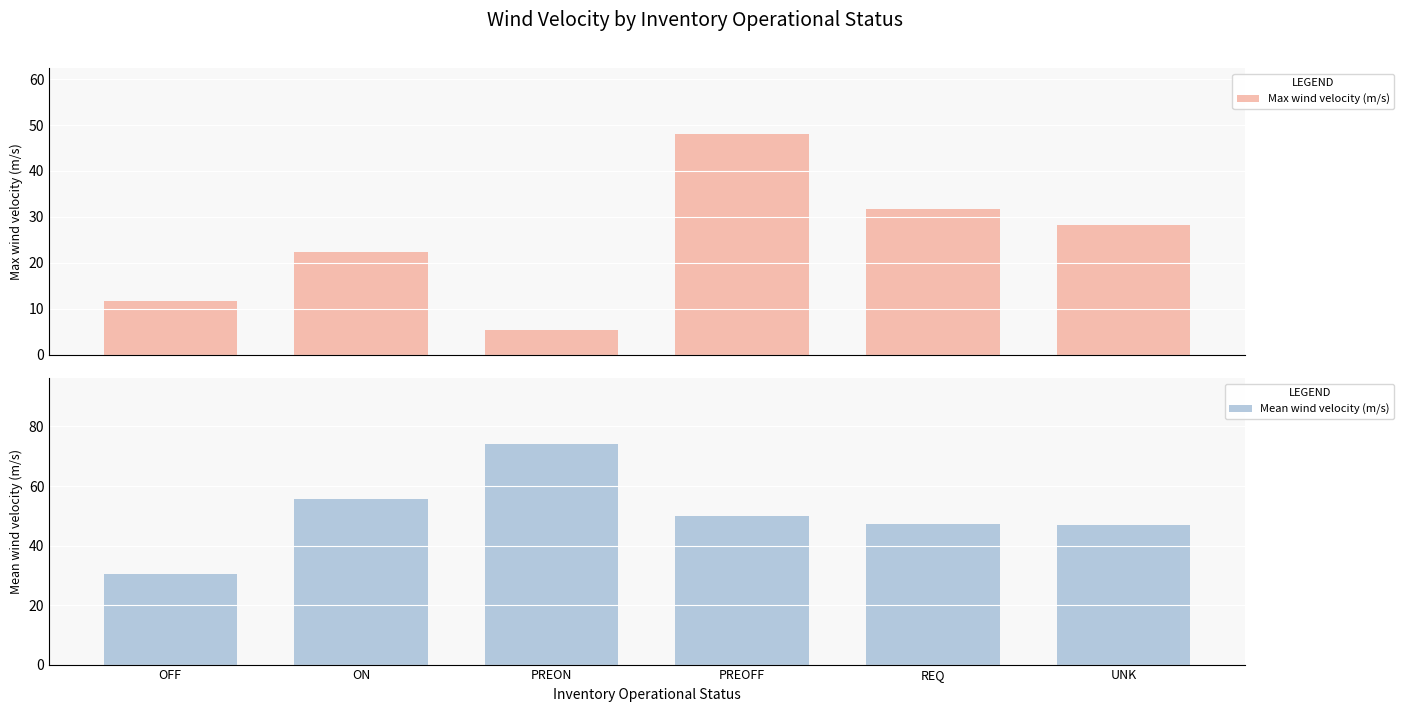

How many data points does each series have?

6